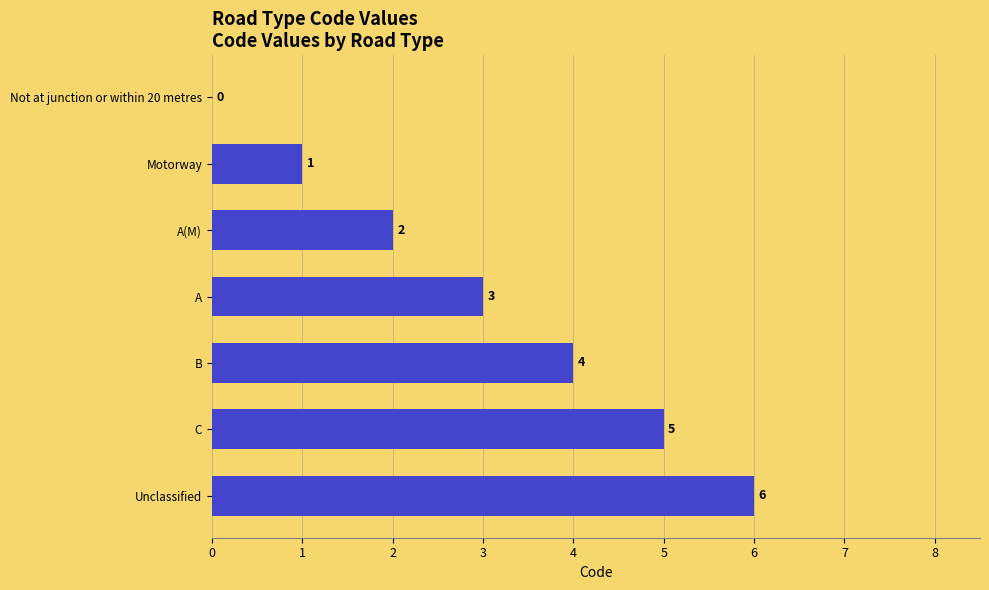

What is the ratio of the value at A to the value at Motorway?

3.0